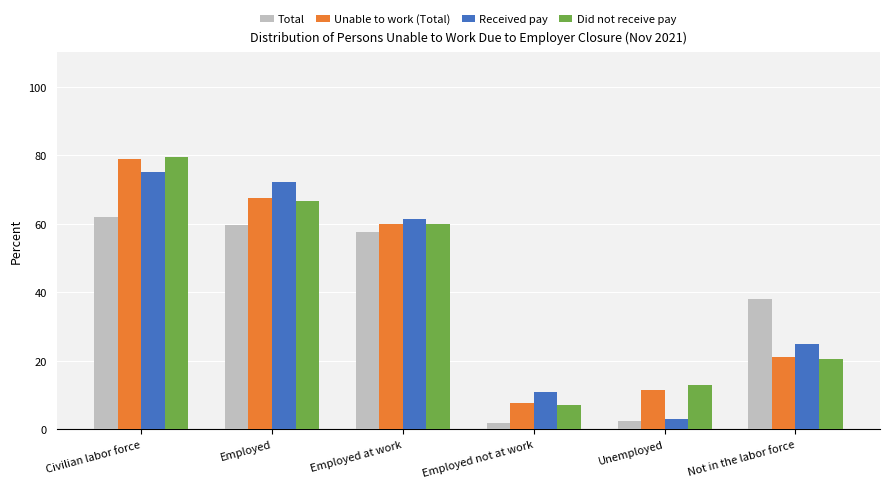

What is the greatest value displayed?

79.5